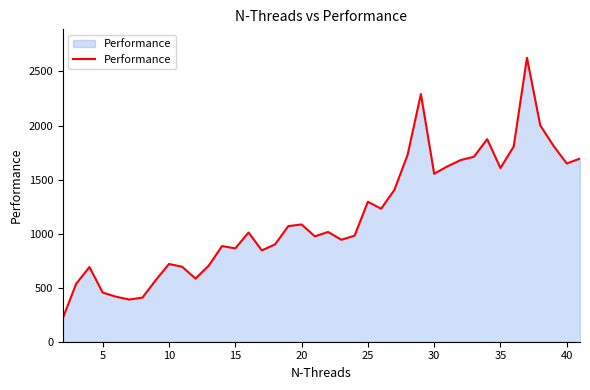

What is the minimum value shown in the chart?

219.8